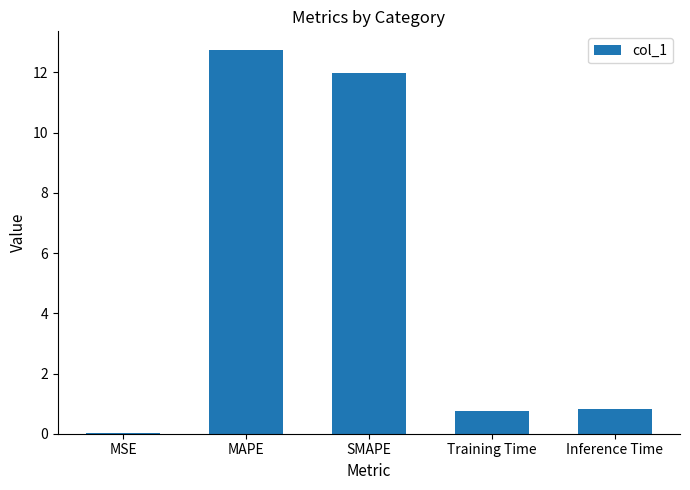

Read the value at Training Time.

0.8